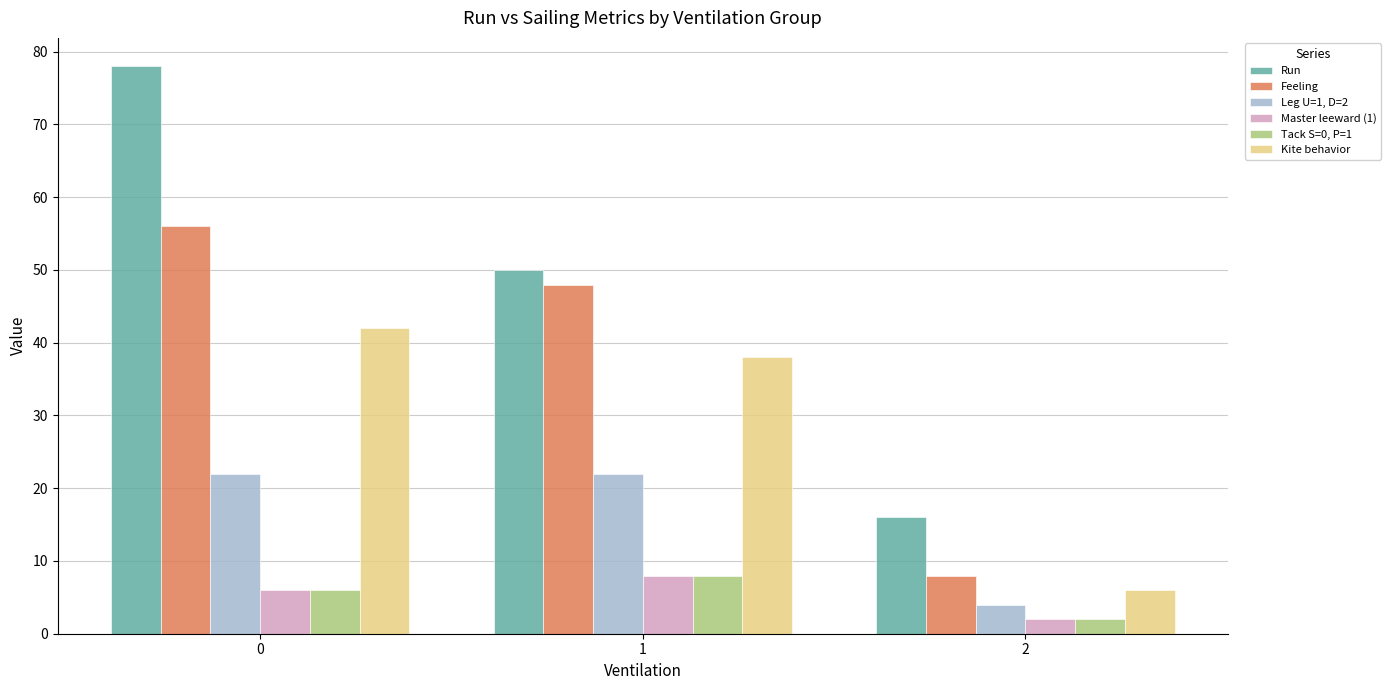

Which series has the largest total across all categories?

Run